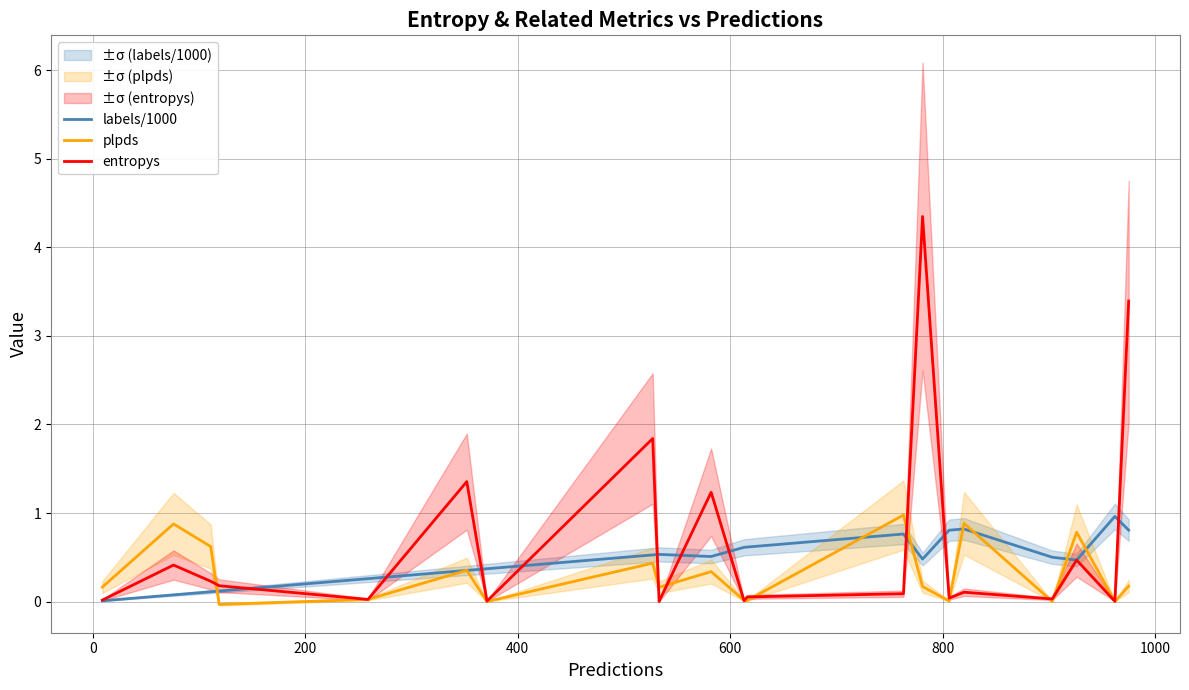

What is the highest value of the entropys series?

4.3